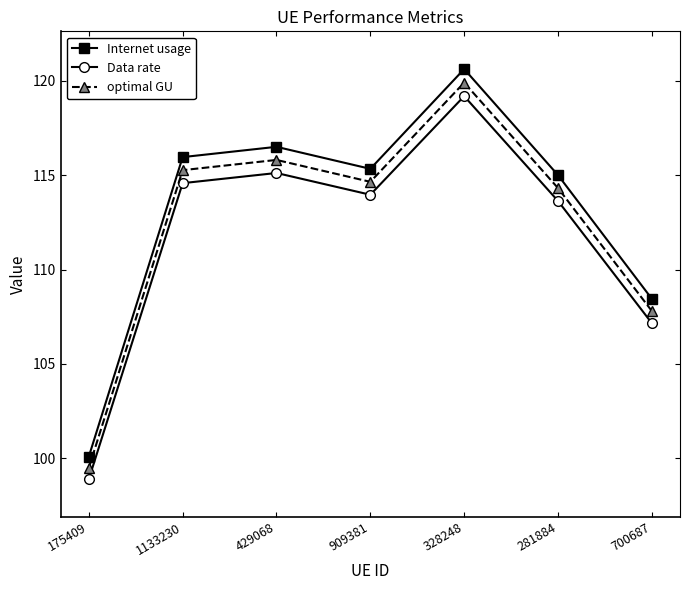

True or false: optimal GU and Internet usage intersect in this chart.

False